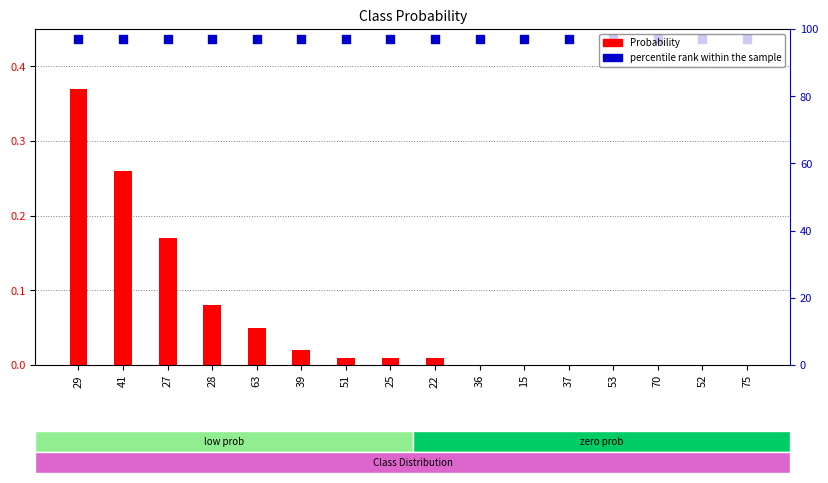

Is the value of Probability at 53 greater than the value of percentile rank within the sample at 37?

No